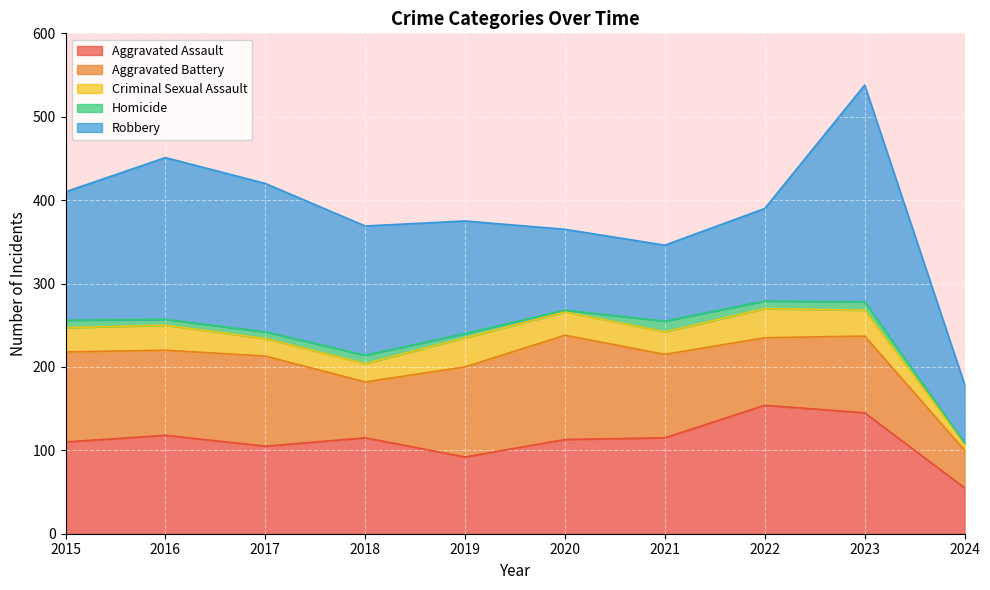

What is the difference between the maximum and minimum values in the Homicide series?

12